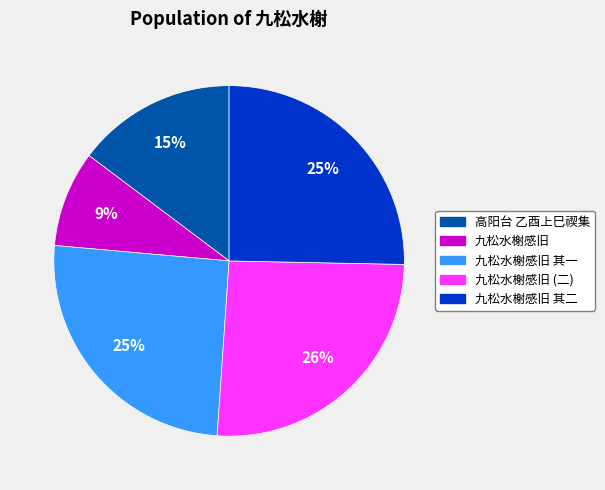

Which category has the smallest portion of the pie?

九松水榭感旧